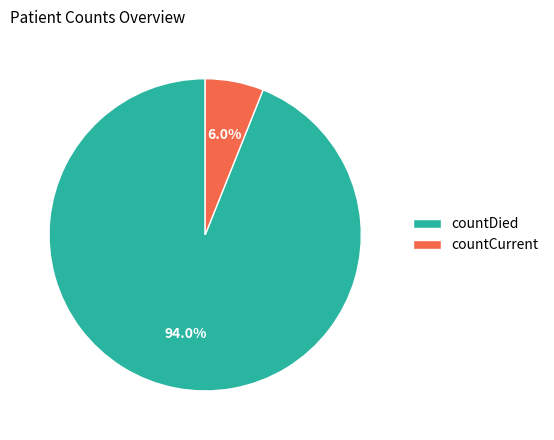

Count the number of slices in the pie.

2